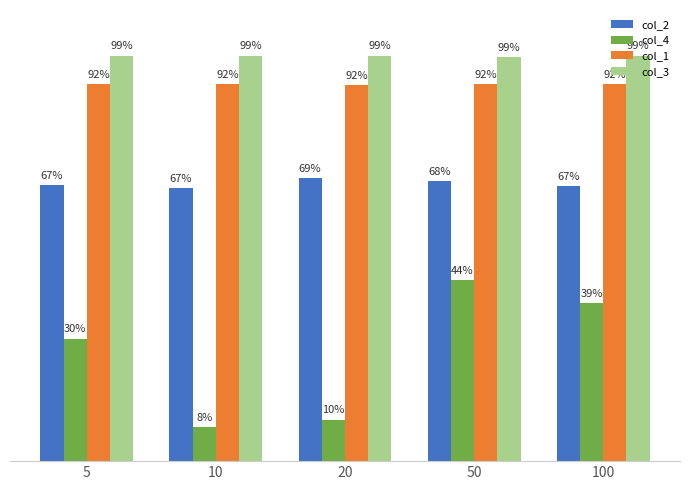

What are all the series names shown in the legend?

col_2, col_4, col_1, col_3